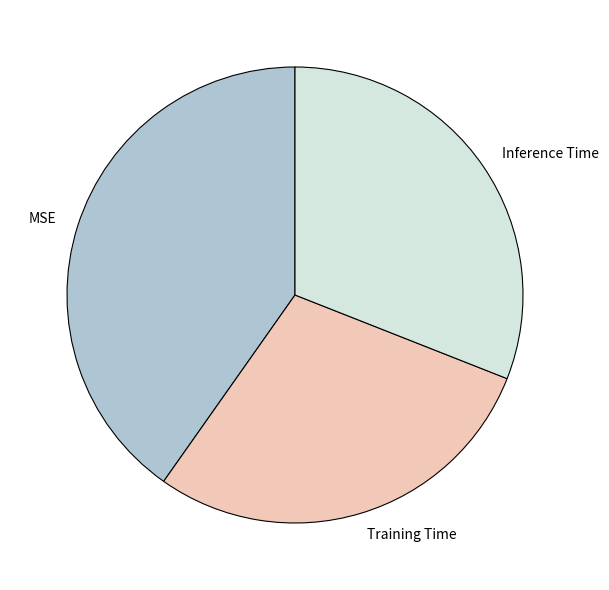

Does Inference Time account for over 50% of the chart?

No